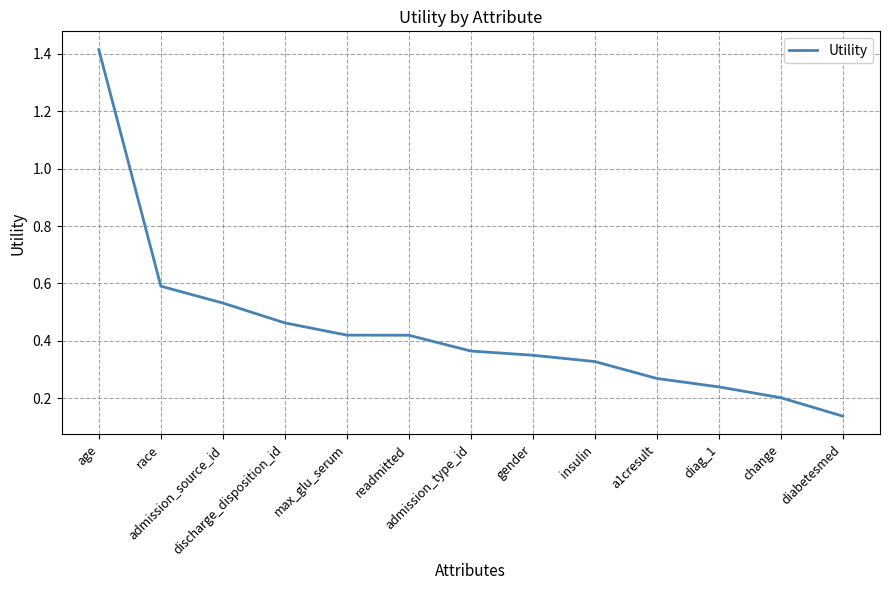

The value at a1cresult is 0.3. True or false?

True